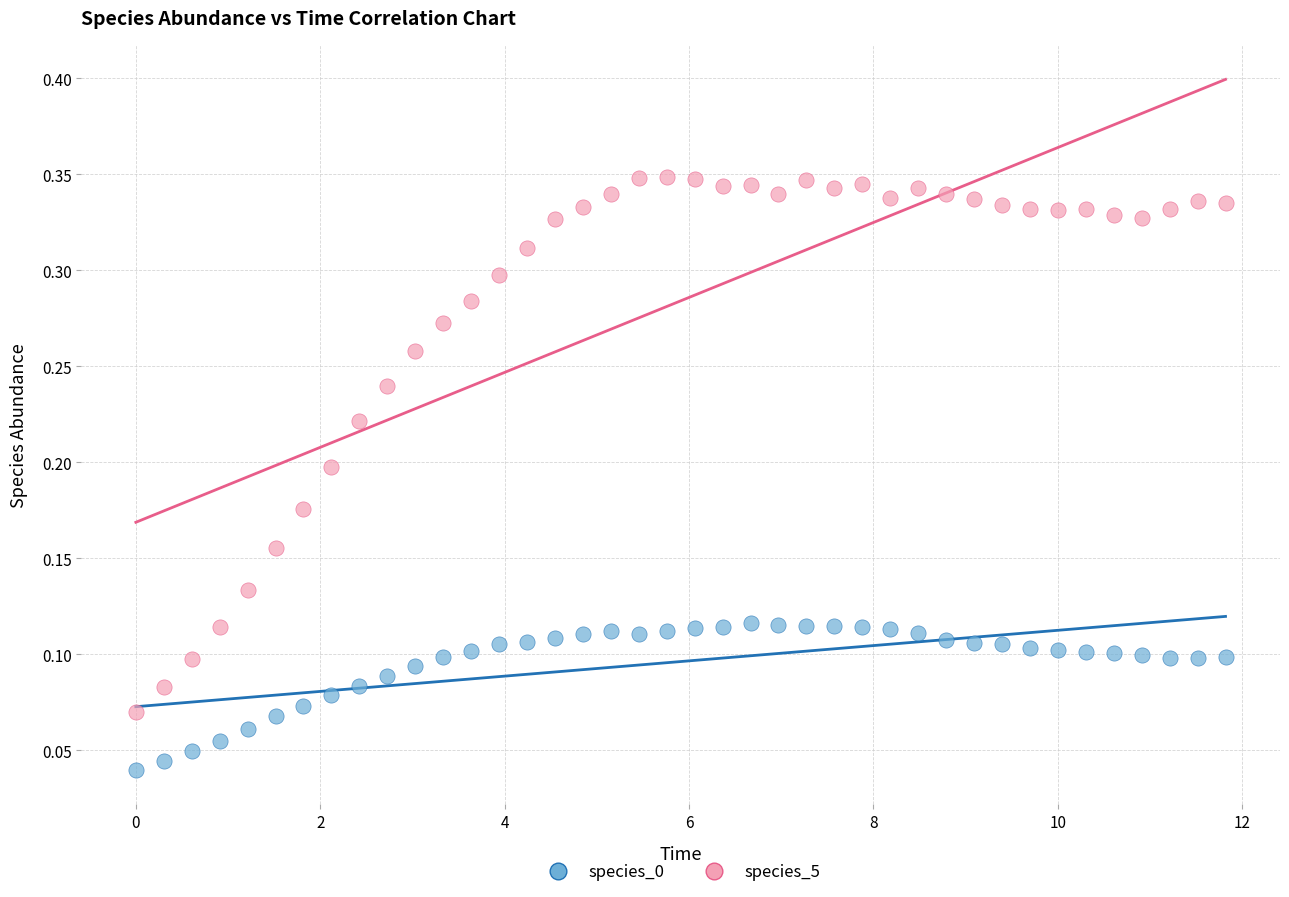

What is the X range (max minus min) for the scatter plot?

11.8